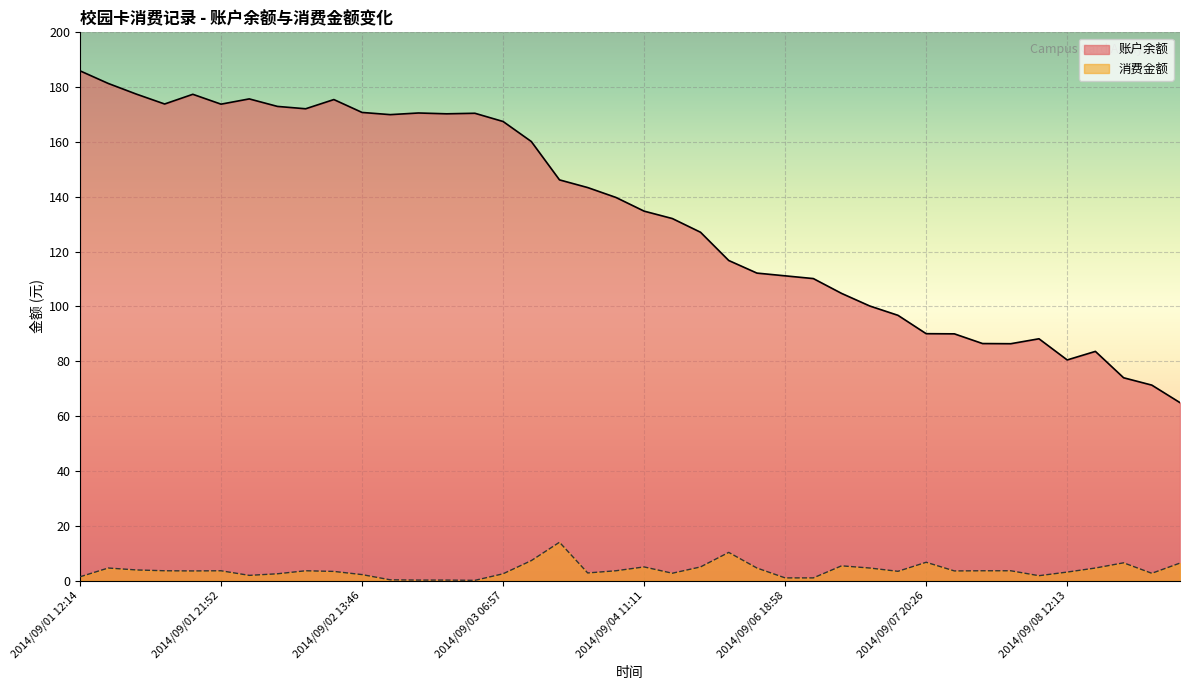

What is the label of the 15th point from the left?

2014/09/02 19:50